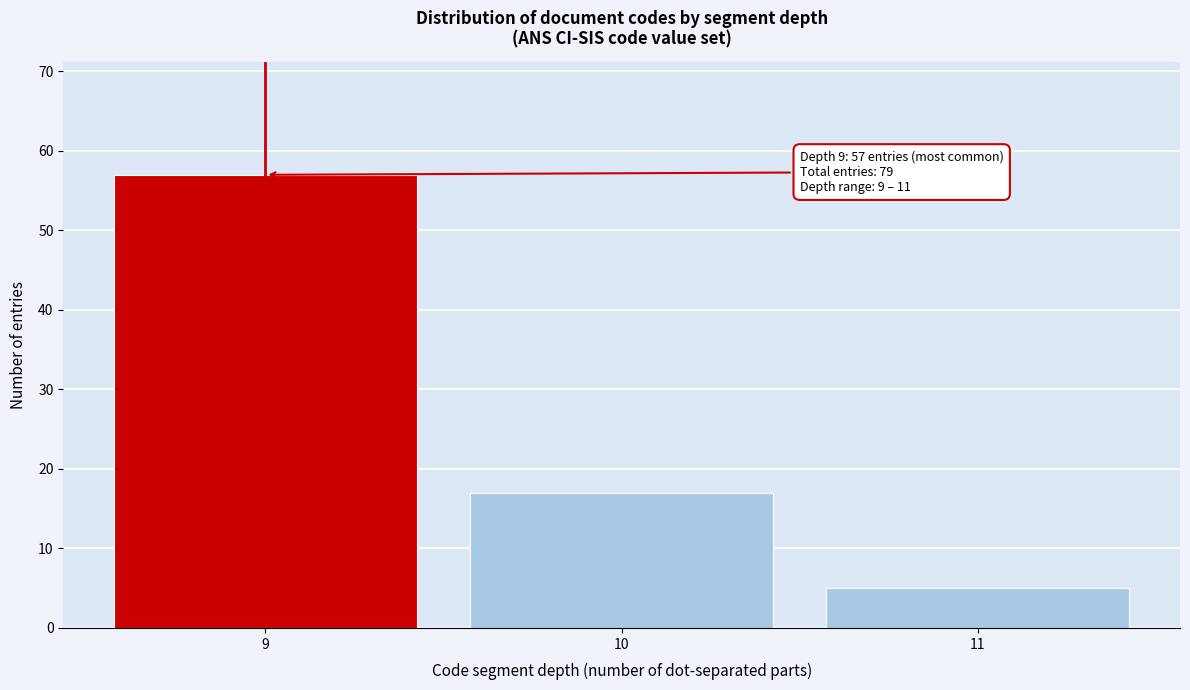

Reading left to right, list all the values displayed in this chart.

9=57	10=17	11=5